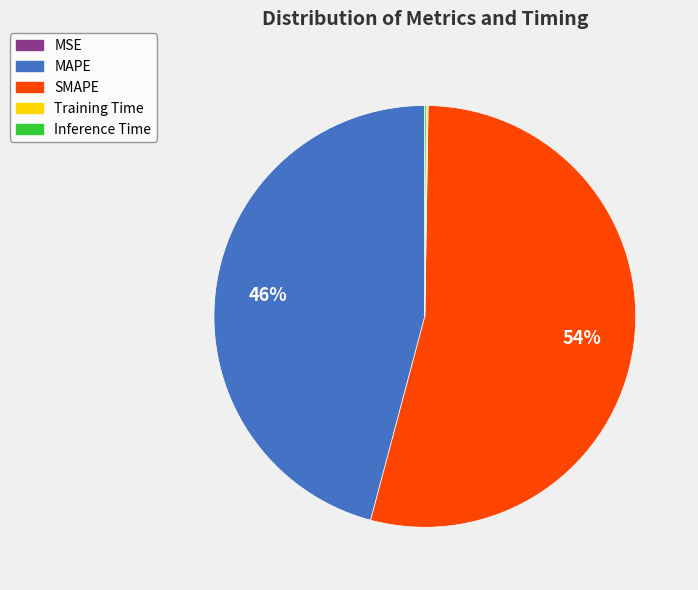

Which category accounts for the majority?

SMAPE